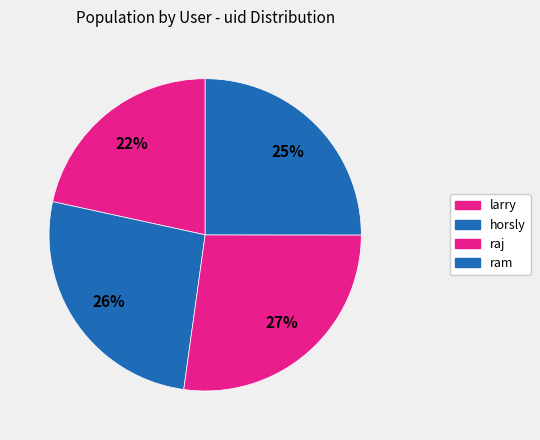

Rank the categories by value from highest to lowest.

raj, horsly, ram, larry